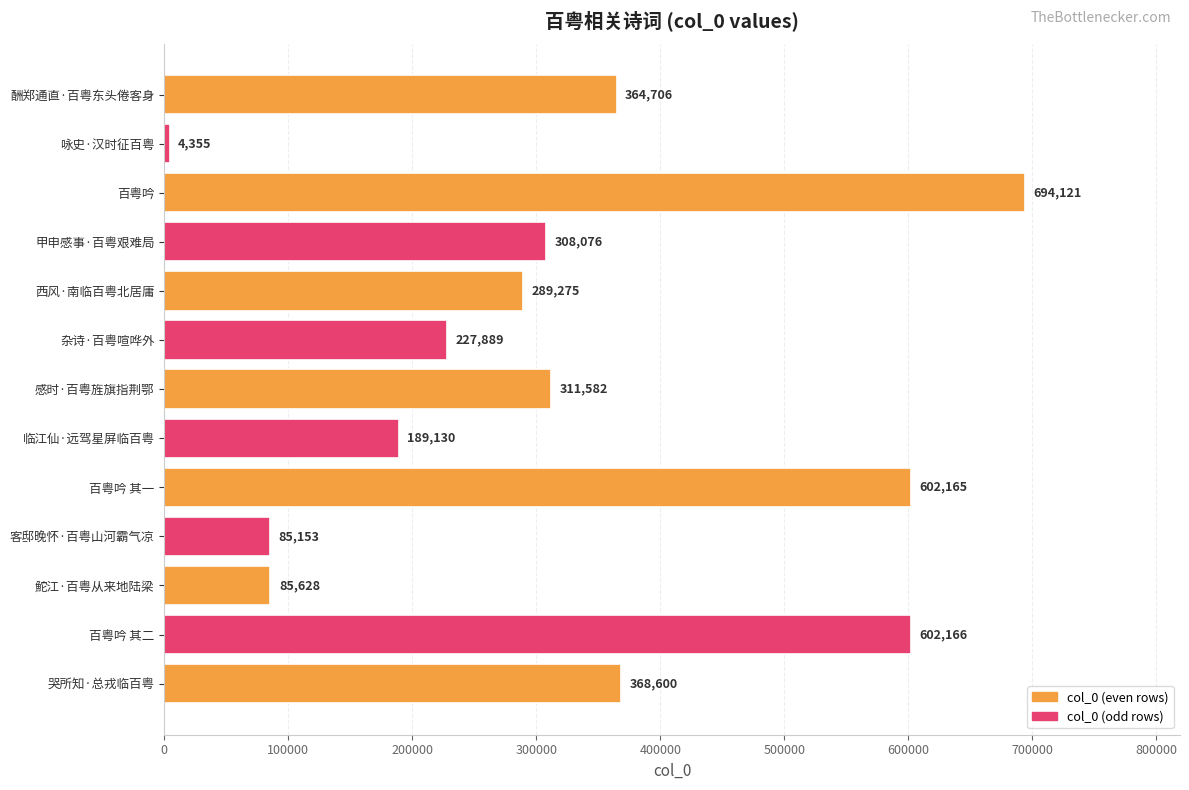

What is the sum of the values at 鮀江·百粤从来地陆梁 and 客邸晚怀·百粤山河霸气凉?

170781